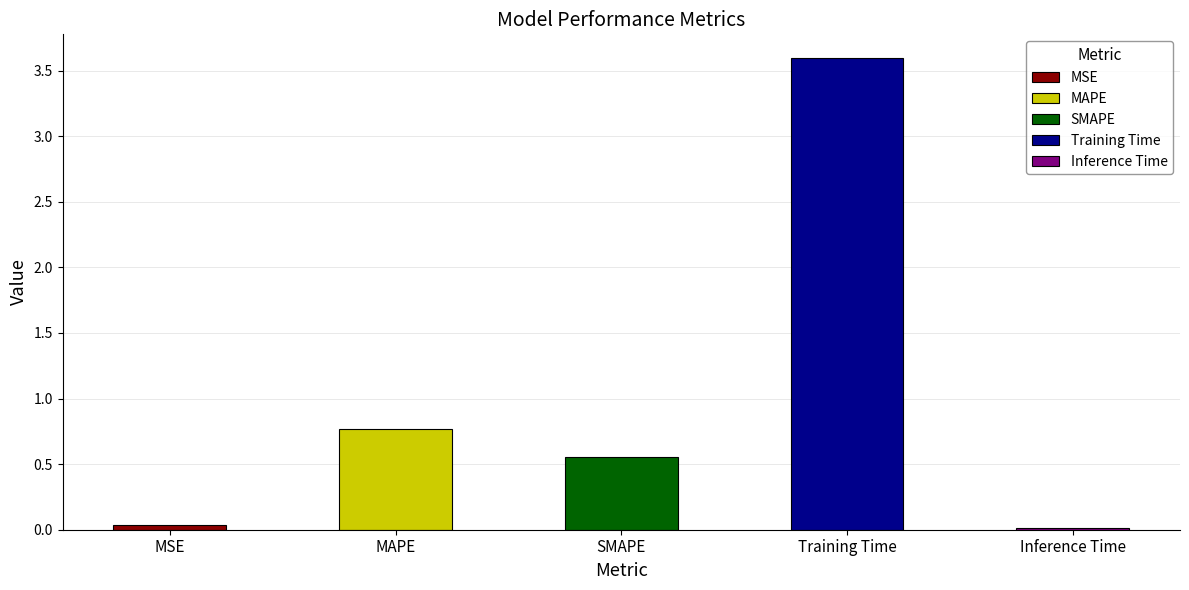

What value does the data have at Training Time?

3.6